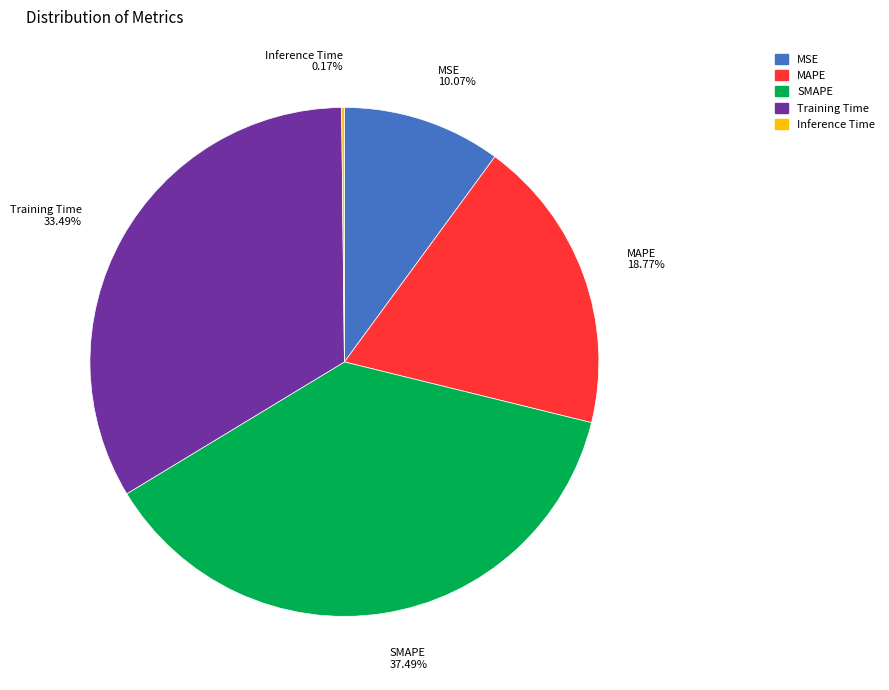

True or false: MAPE accounts for 13% of the total.

False